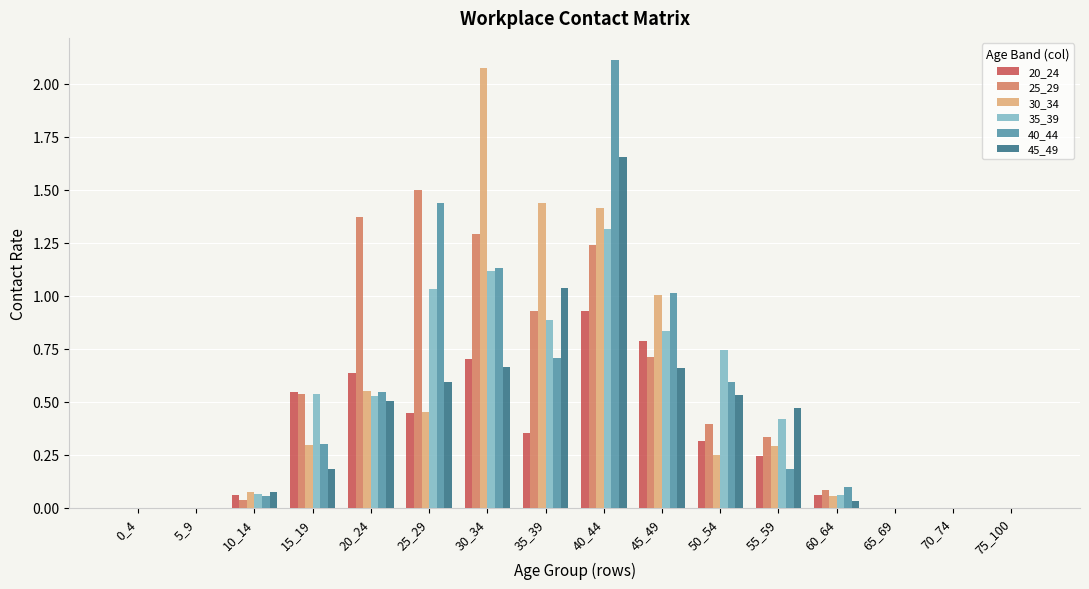

Count the number of categories in the chart.

16